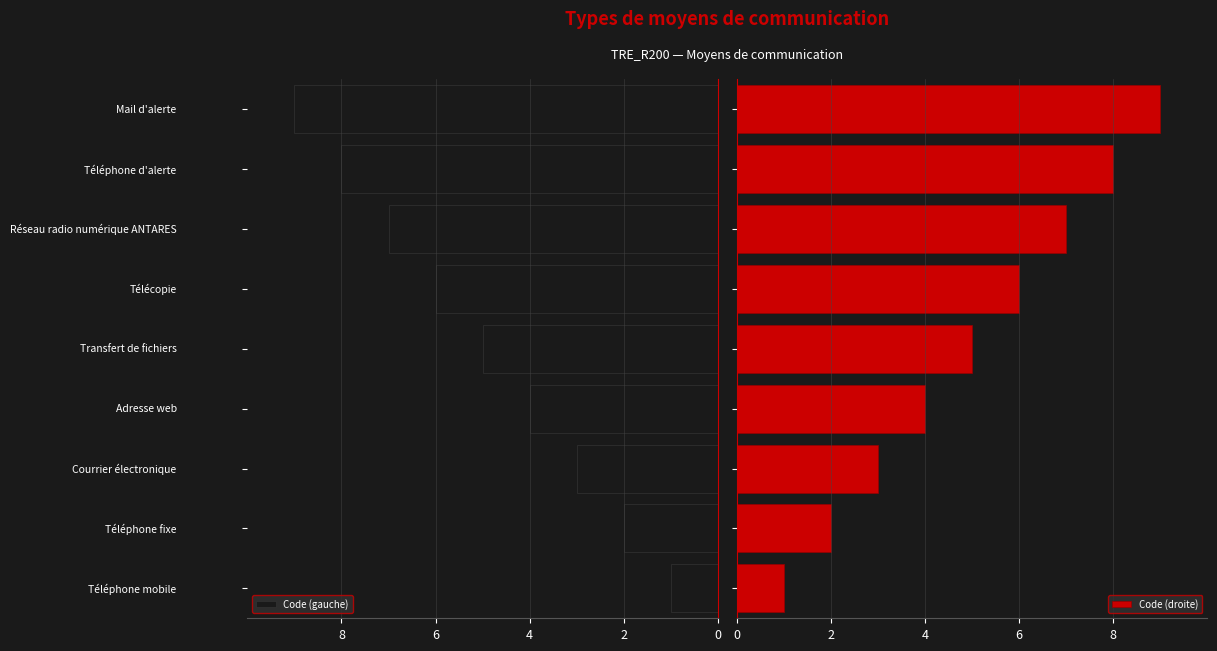

What value does the Code (droite) series have at 7?

8